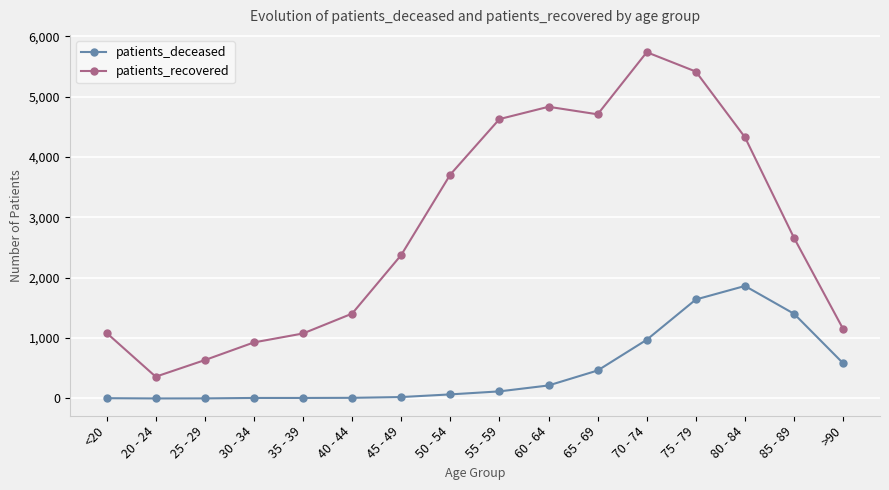

What position from the left is 55 - 59?

9